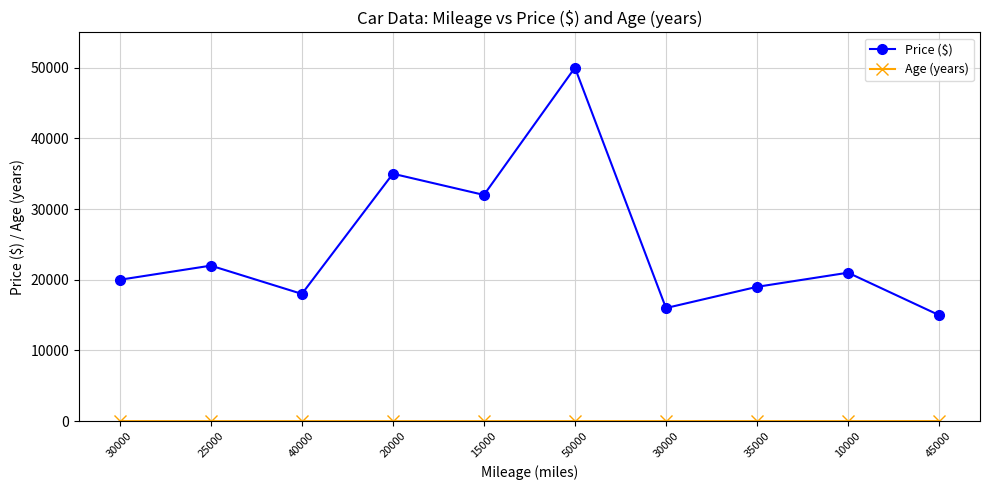

List the labels in order of Age (years) value, smallest first.

25000, 20000, 10000, 30000, 15000, 40000, 35000, 30000, 50000, 45000